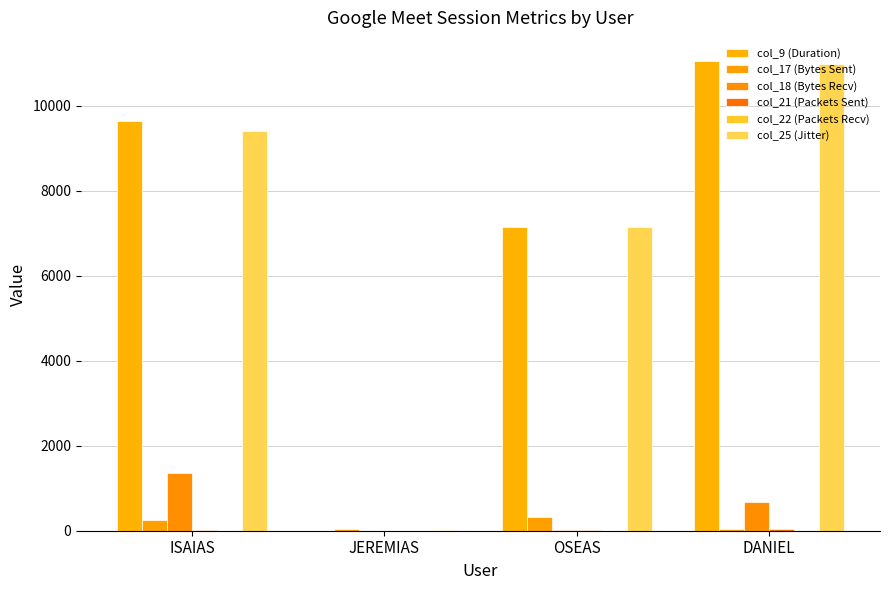

Reading left to right, list all the values displayed in this chart.

col_9 (Duration): ISAIAS=9647	JEREMIAS=5	OSEAS=7145	DANIEL=11050
col_17 (Bytes Sent): ISAIAS=258	JEREMIAS=35	OSEAS=328	DANIEL=34
col_18 (Bytes Recv): ISAIAS=1348	JEREMIAS=0	OSEAS=14	DANIEL=681
col_21 (Packets Sent): ISAIAS=20	JEREMIAS=0	OSEAS=13	DANIEL=39
col_22 (Packets Recv): ISAIAS=1	JEREMIAS=0	OSEAS=0	DANIEL=2
col_25 (Jitter): ISAIAS=9401	JEREMIAS=10	OSEAS=7152	DANIEL=10987